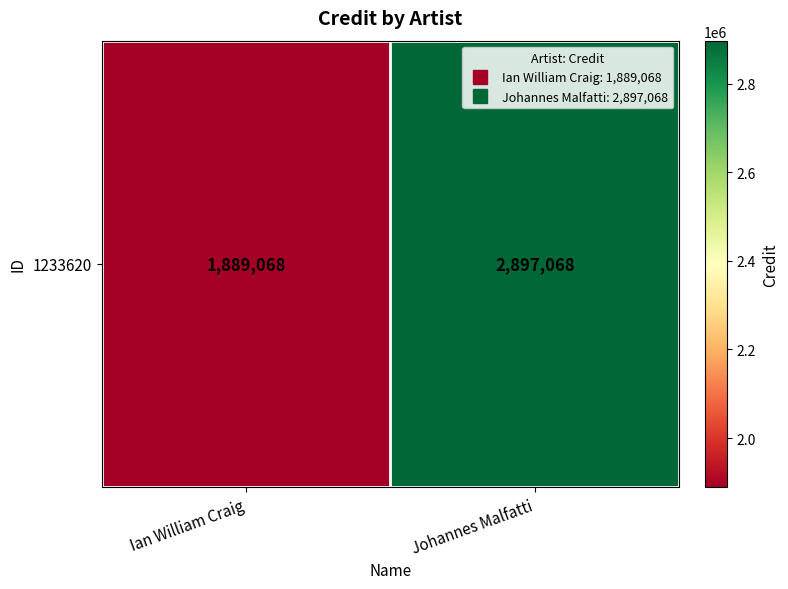

Reading right to left, extract all data points from this chart.

2897068	1889068